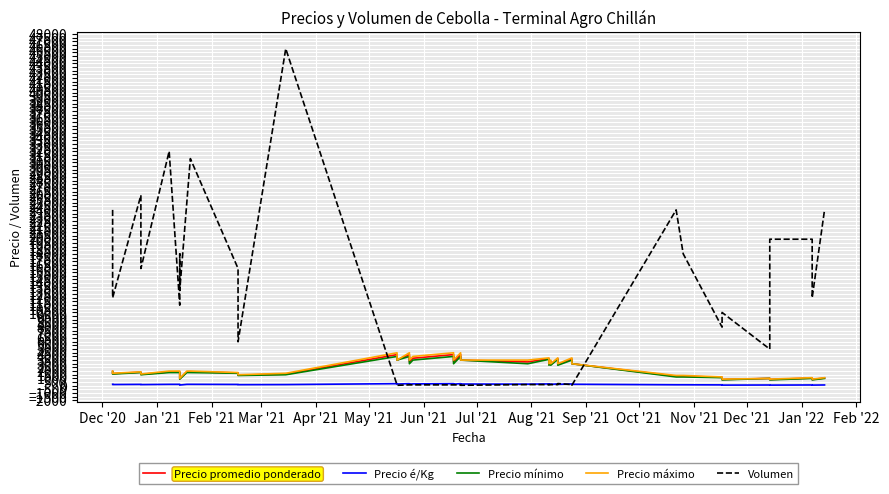

What is the sum of all Precio máximo values?

99000